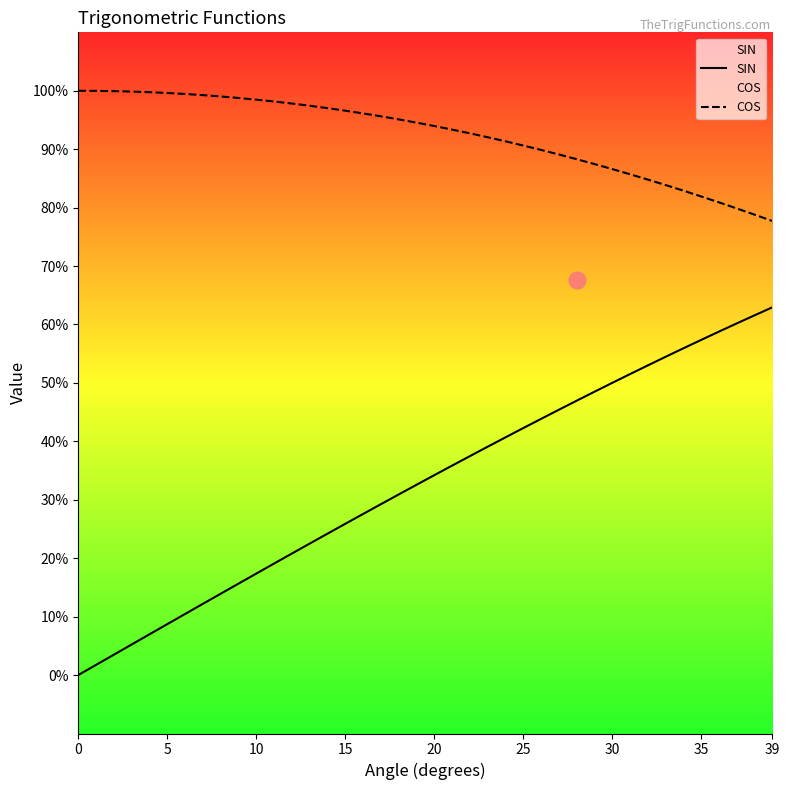

True or false: COS has more than 1 points higher than both neighbors.

False